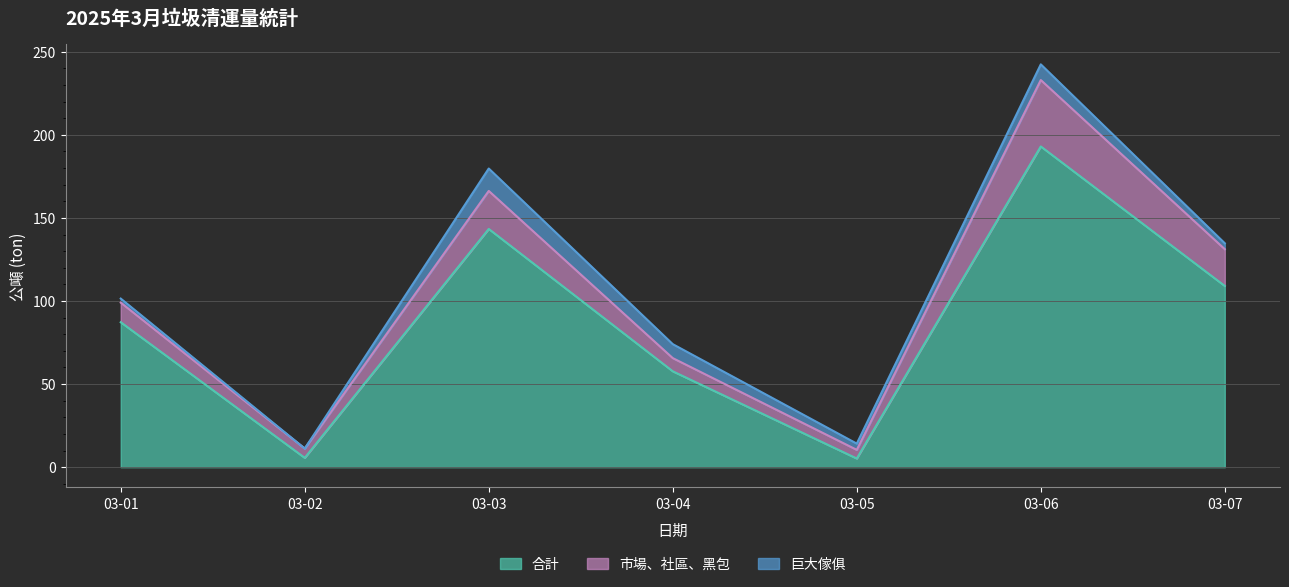

Is the value of 巨大傢俱 at 03-06 greater than the value of 合計 at 03-05?

Yes